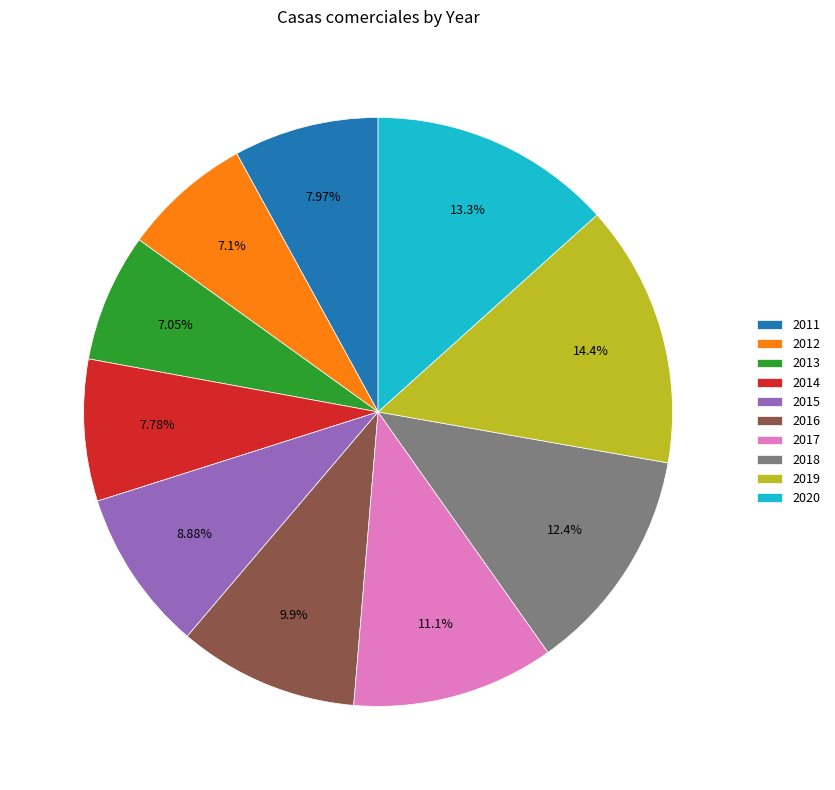

Is it true that 2018 is 12% of the pie?

True